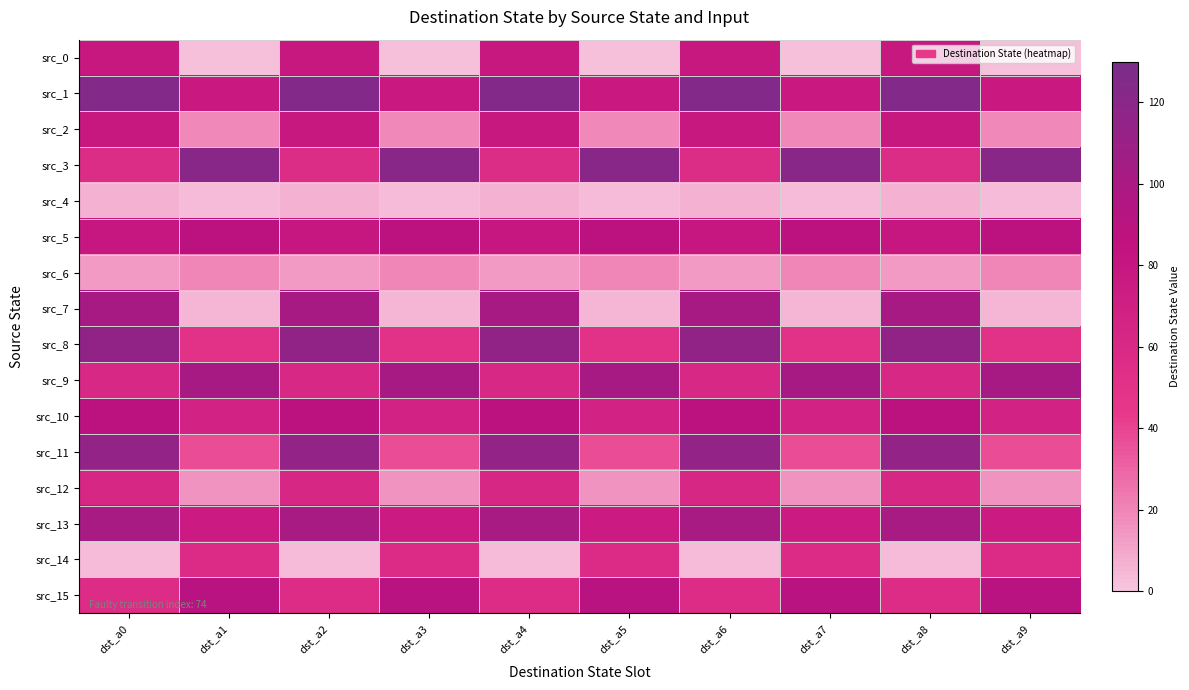

Which series has the largest total across all categories?

src_1